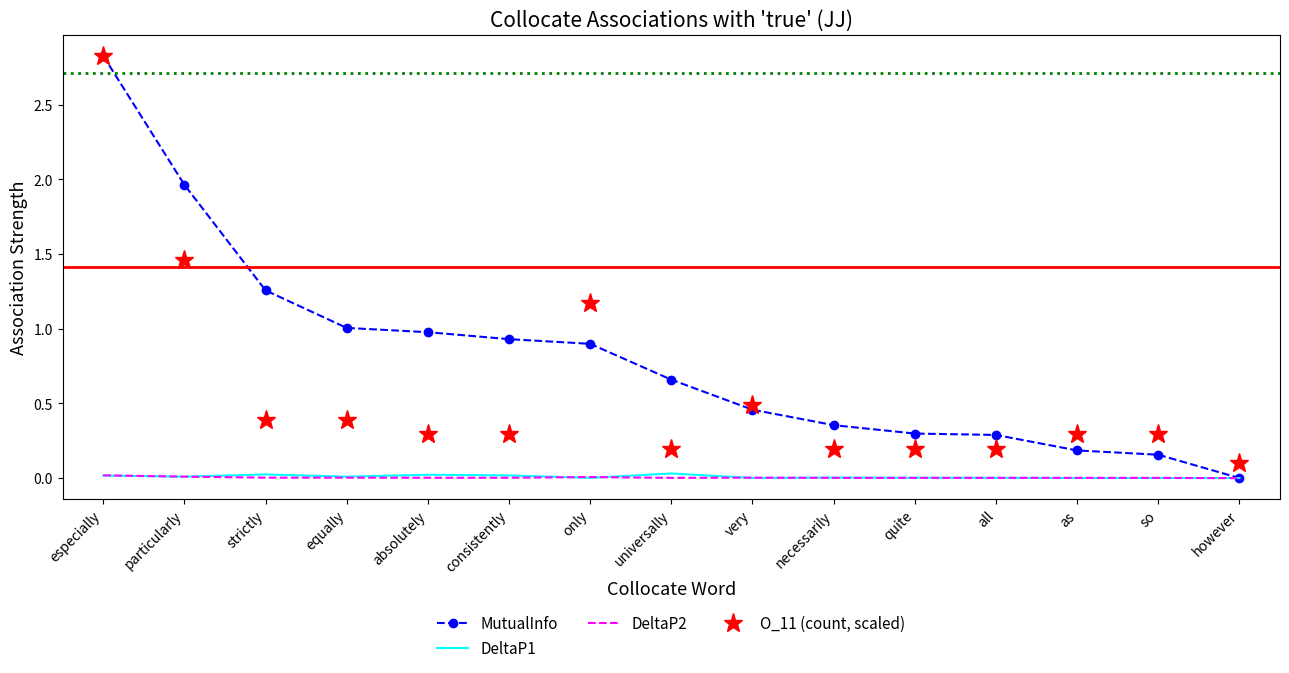

At how many categories does at least one series exceed 0?

15